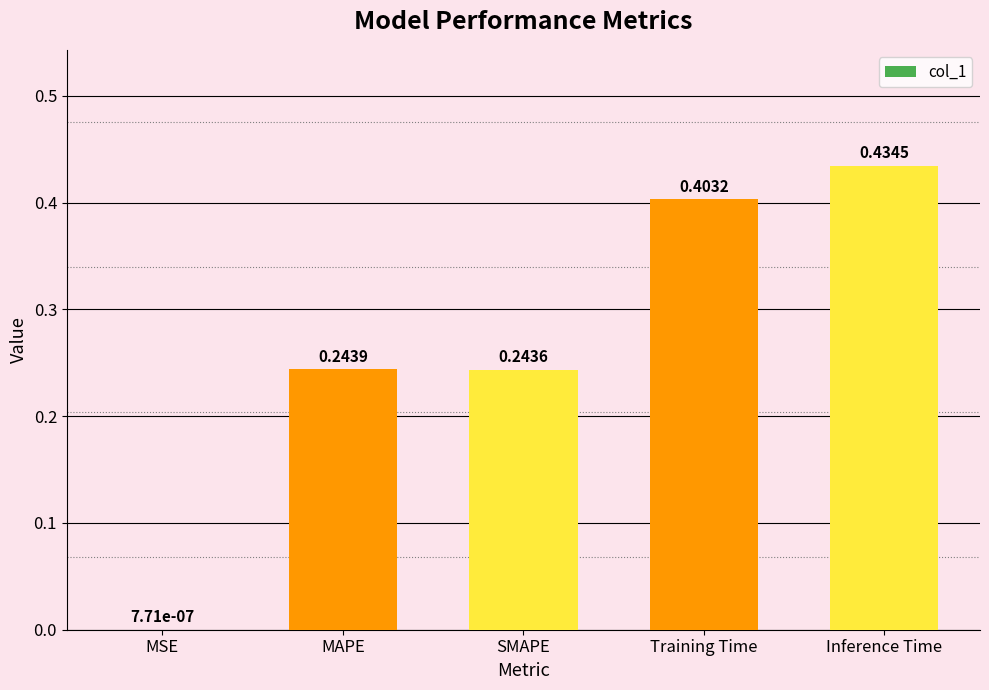

What is the sum of all values?

1.3